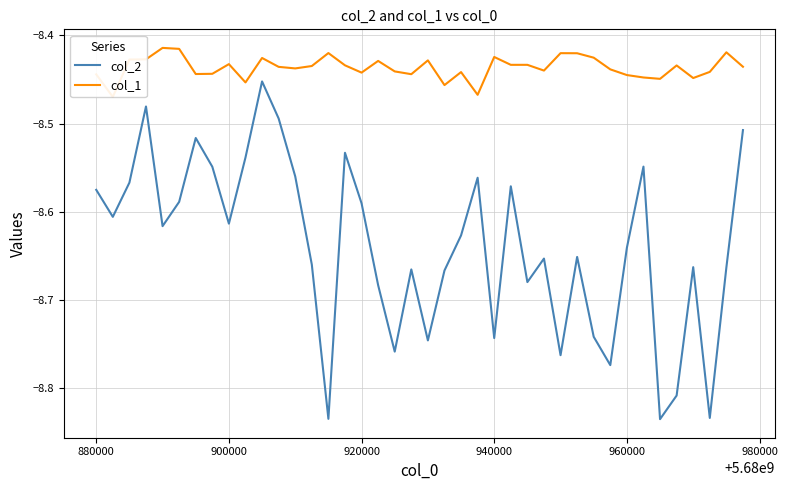

What is the highest value of the col_1 series?

-8.4